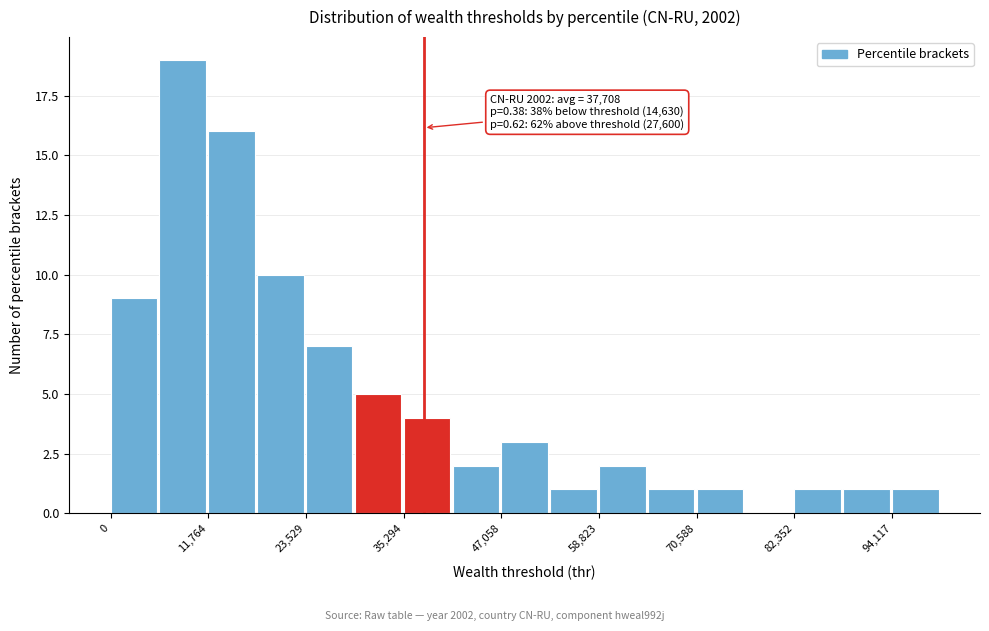

Around what value on the x-axis is the tallest bar? Give the approximate position of its centre, as read against the axis.

8000